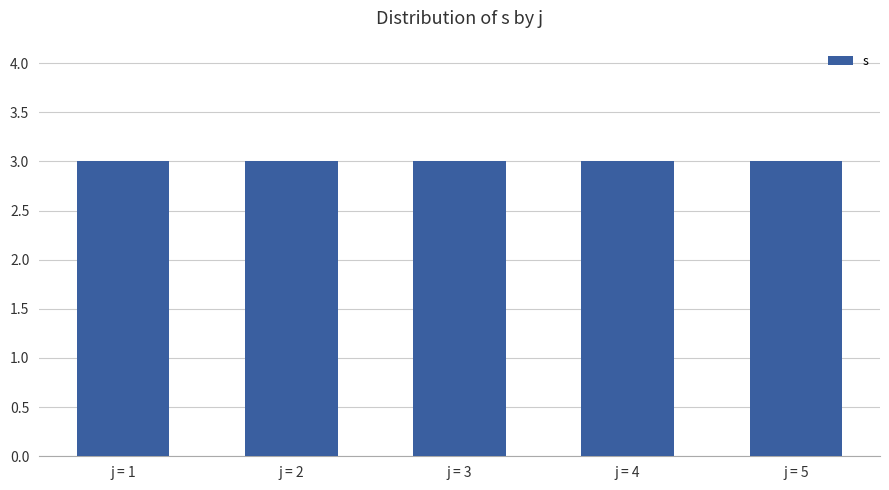

Which category has the highest value across all series?

5